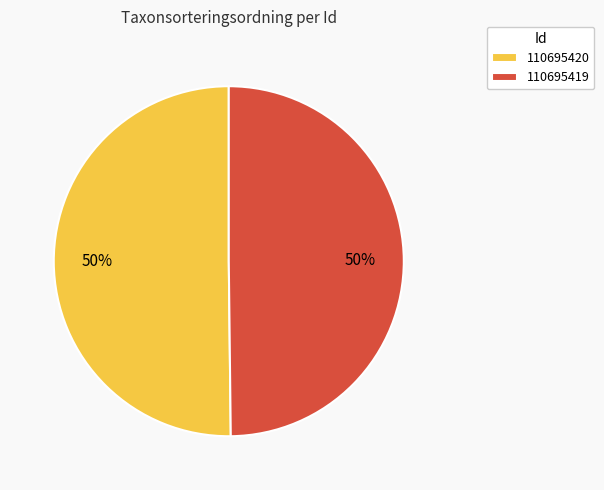

Combined, do 110695420 and 110695419 account for over 50%?

Yes